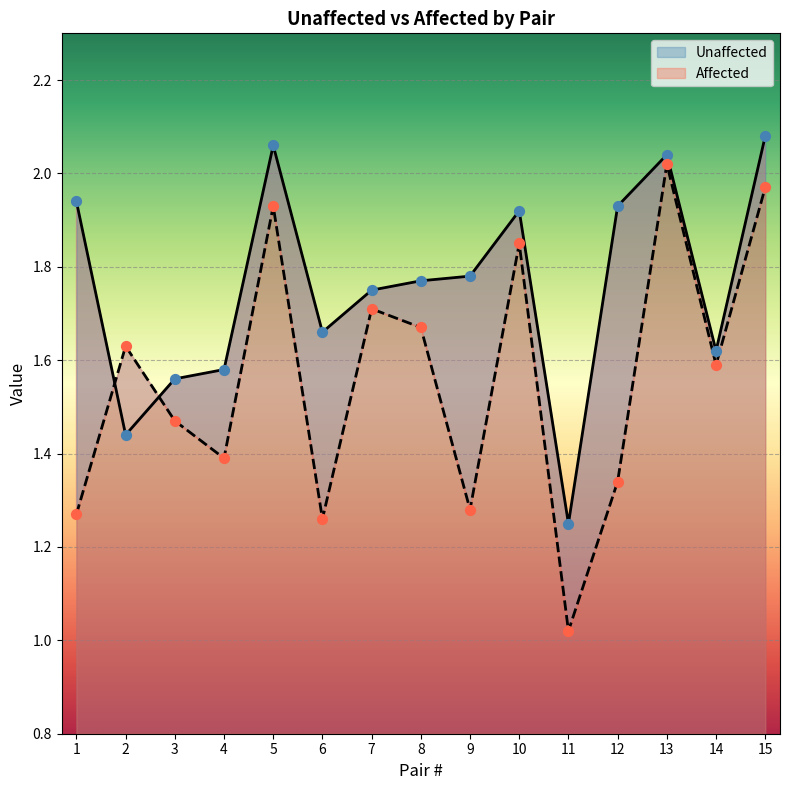

At how many categories does at least one series exceed 1?

15